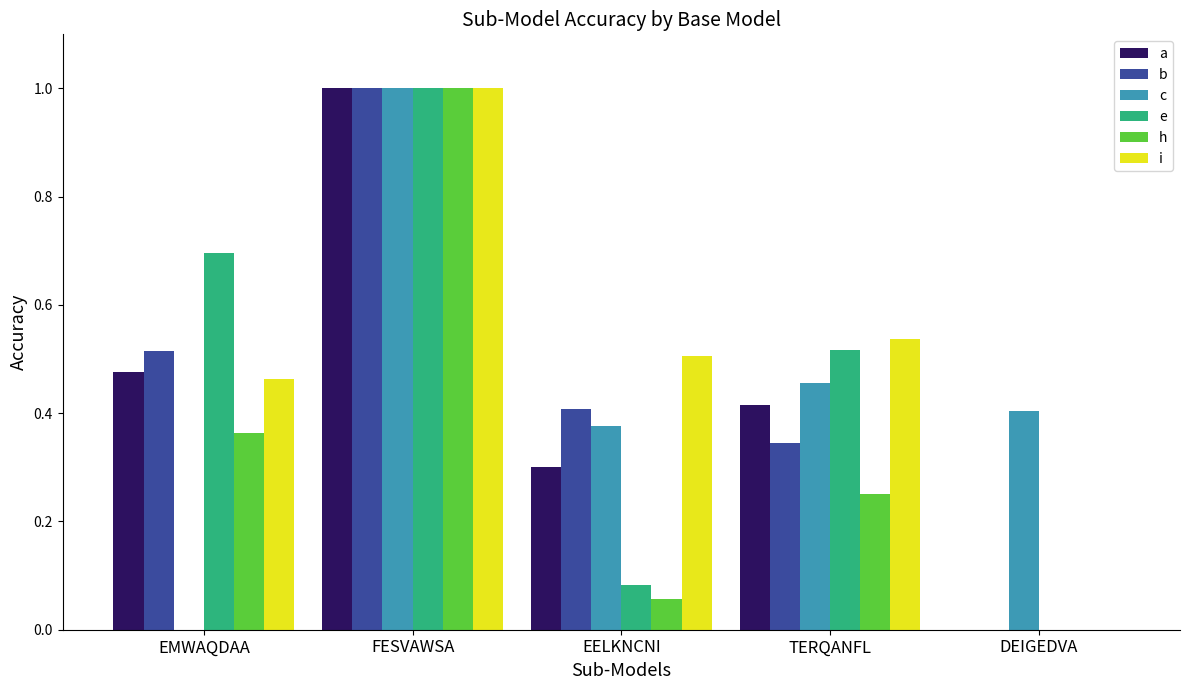

The a series shows 1.0 at FESVAWSA. True or false?

True